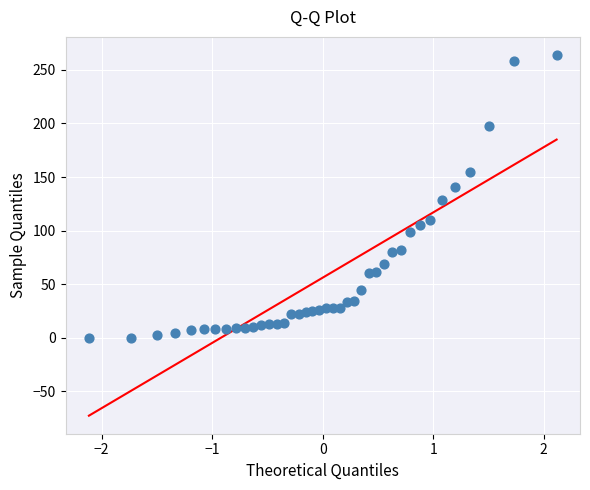

What is the range of Y values (max minus min)?

264